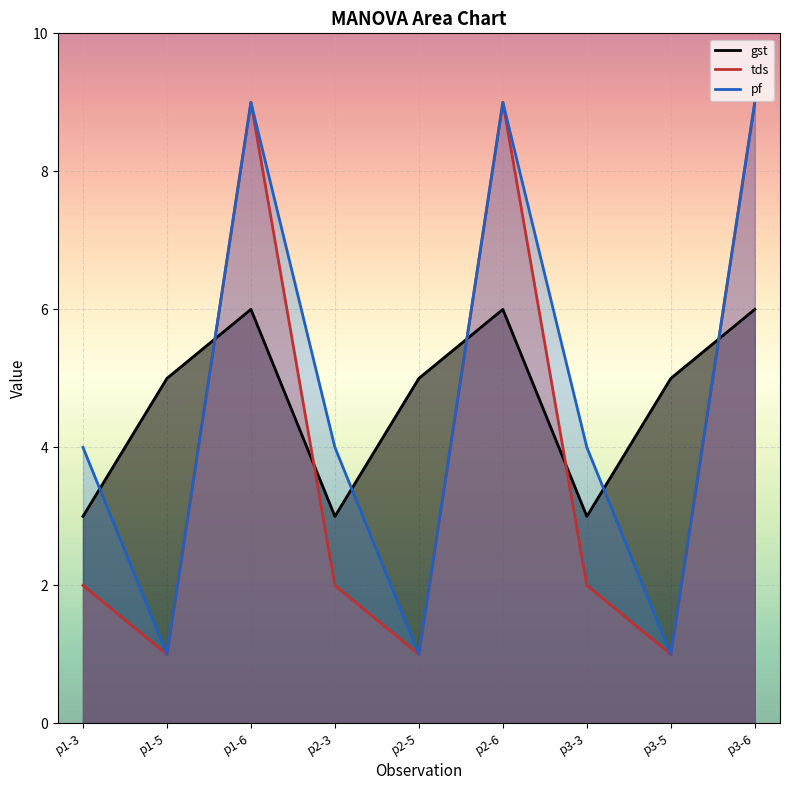

How many values in the gst series are below 5?

3